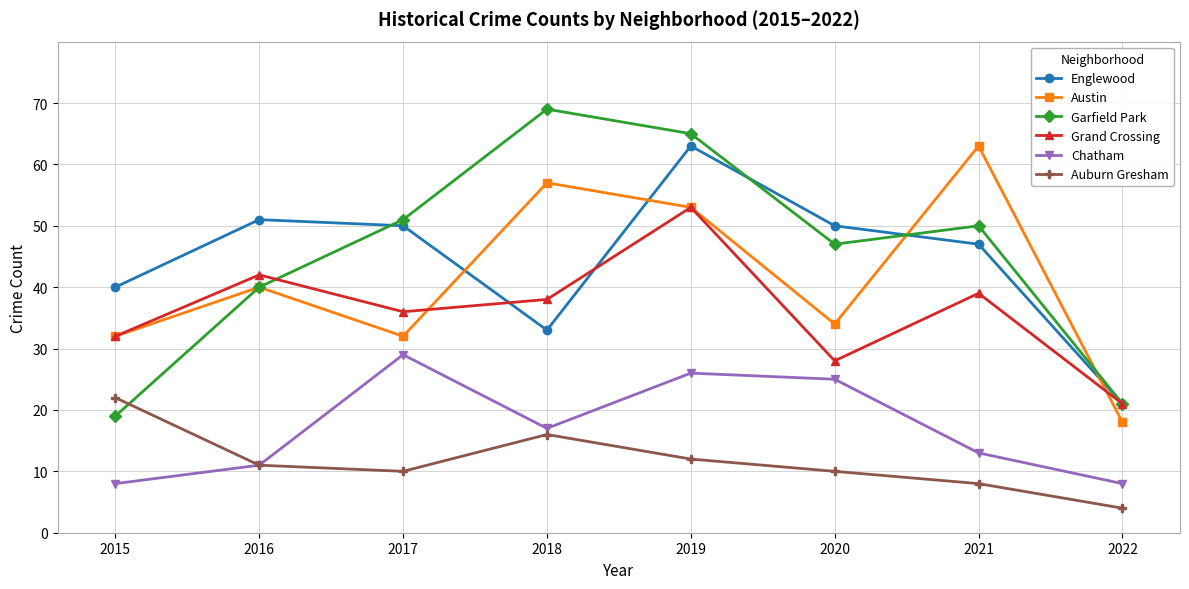

What is the difference between the maximum and minimum values in the Grand Crossing series?

32